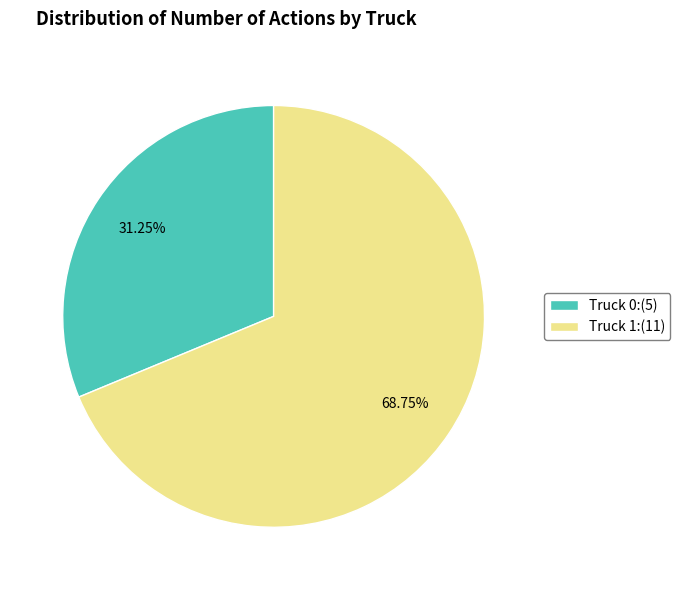

Rank the categories by value from highest to lowest.

Truck 1, Truck 0